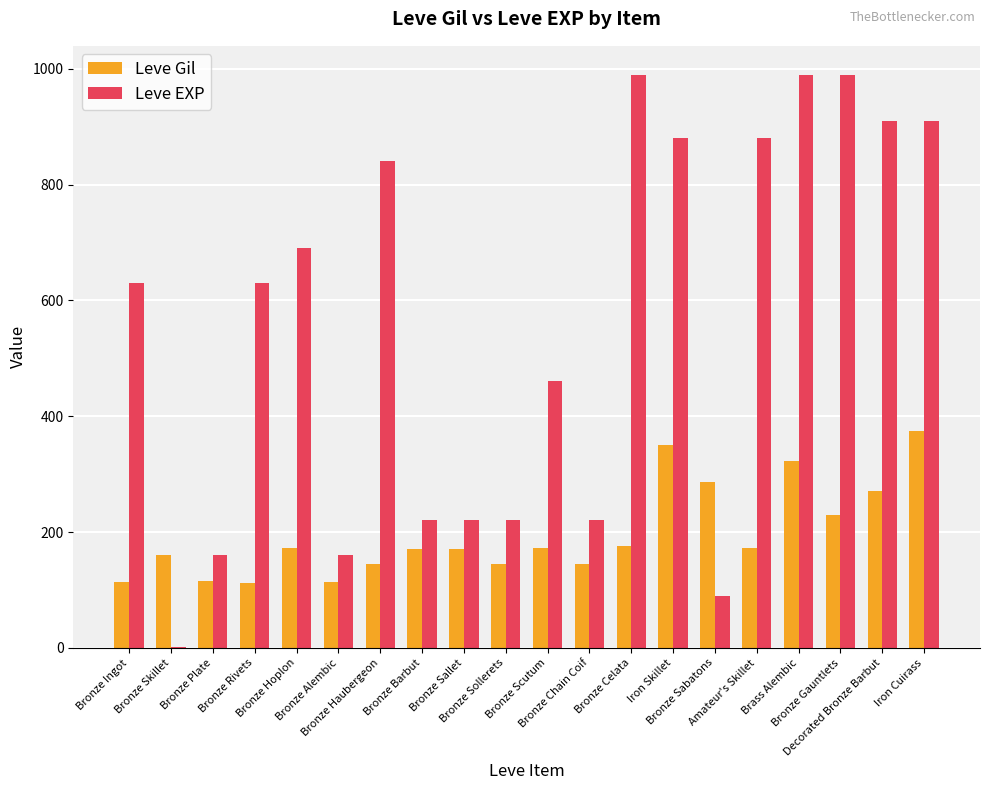

True or false: Leve Gil has a value of 160 at Bronze Skillet.

True